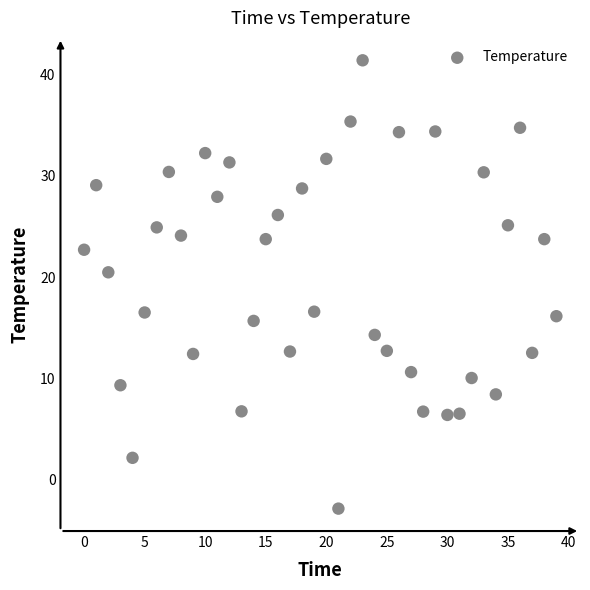

What Y value in the scatter plot is closest to 19?

20.5